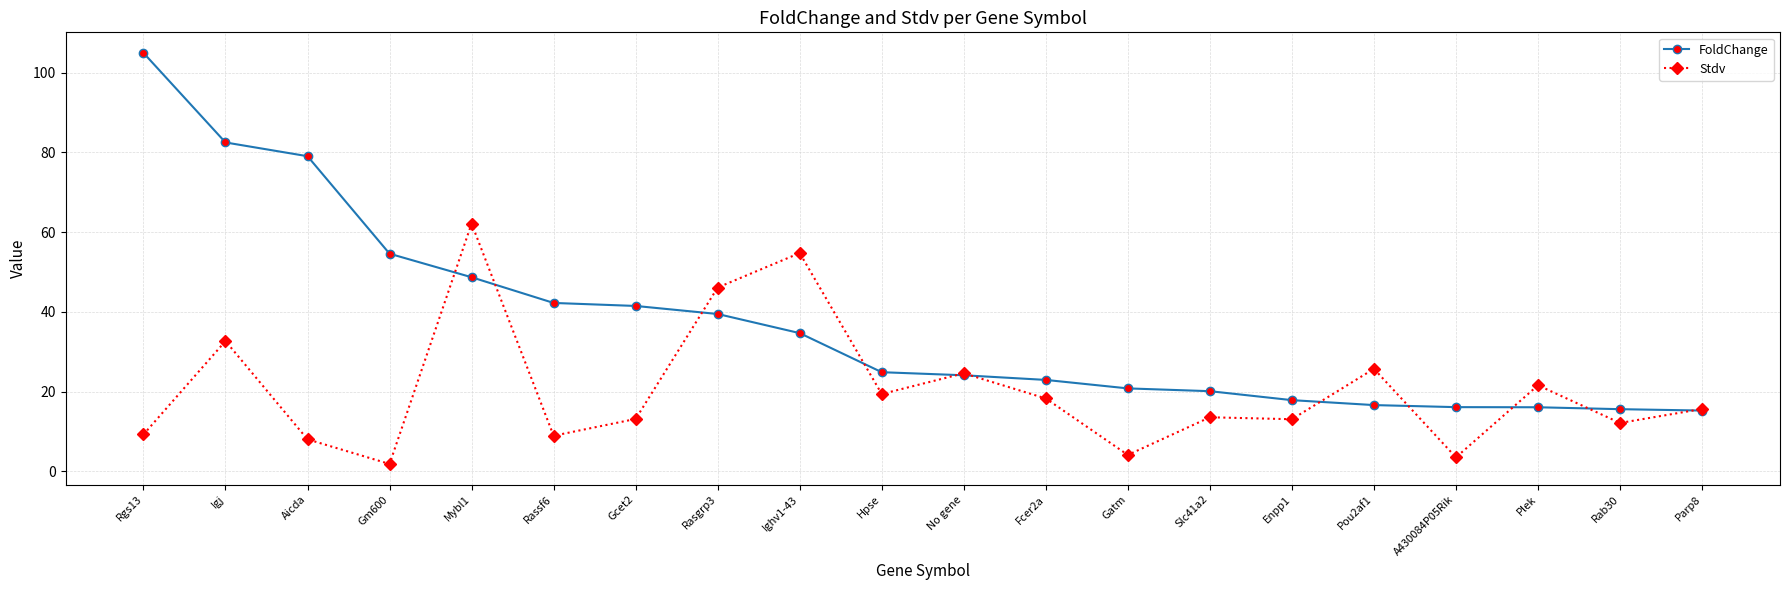

Count the number of categories in the chart.

20